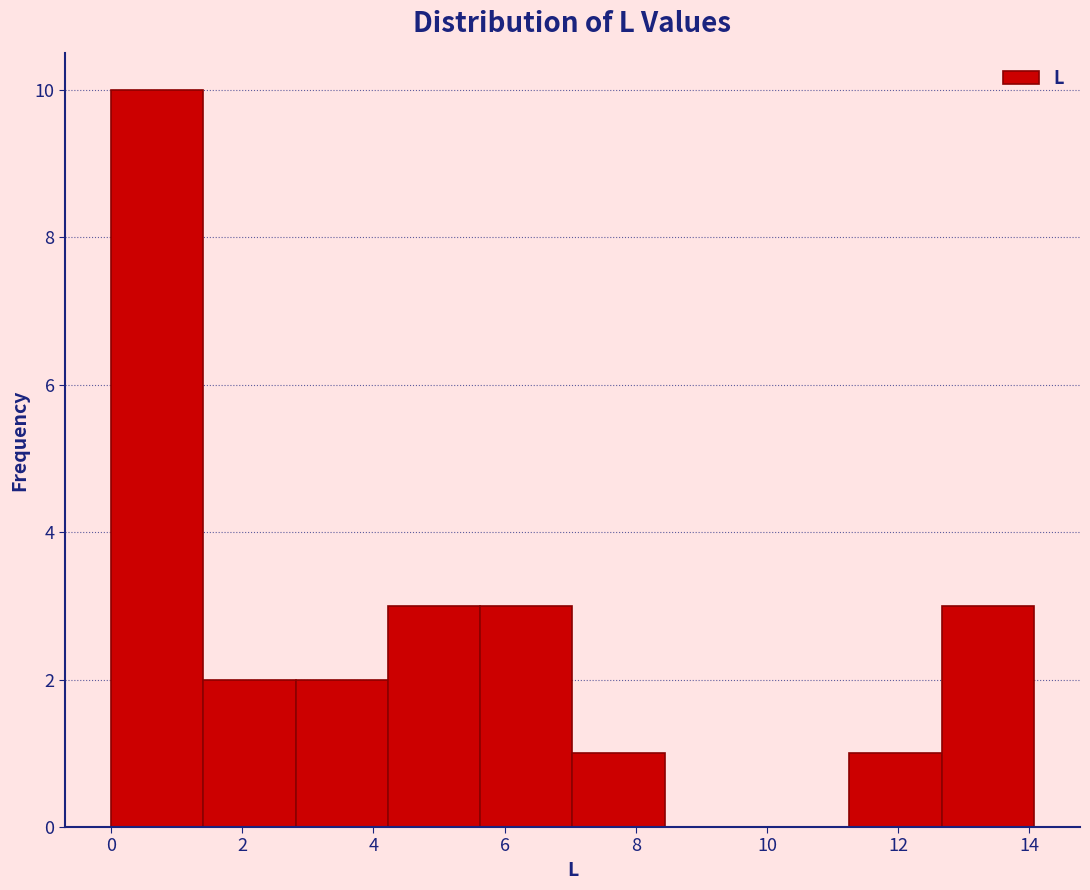

Reading left to right, list every bar in this chart as the range it spans on the x-axis followed by its height. Neither the bar edges nor the heights are printed on the chart, so give them approximately, as read against the axes.

0.0 to 1.4: 10
1.4 to 2.8: 2
2.8 to 4.2: 2
4.2 to 5.6: 3
5.6 to 7.0: 3
7.0 to 8.4: 1
8.4 to 9.8: 0
9.8 to 11.2: 0
11.2 to 12.6: 1
12.6 to 14.0: 3